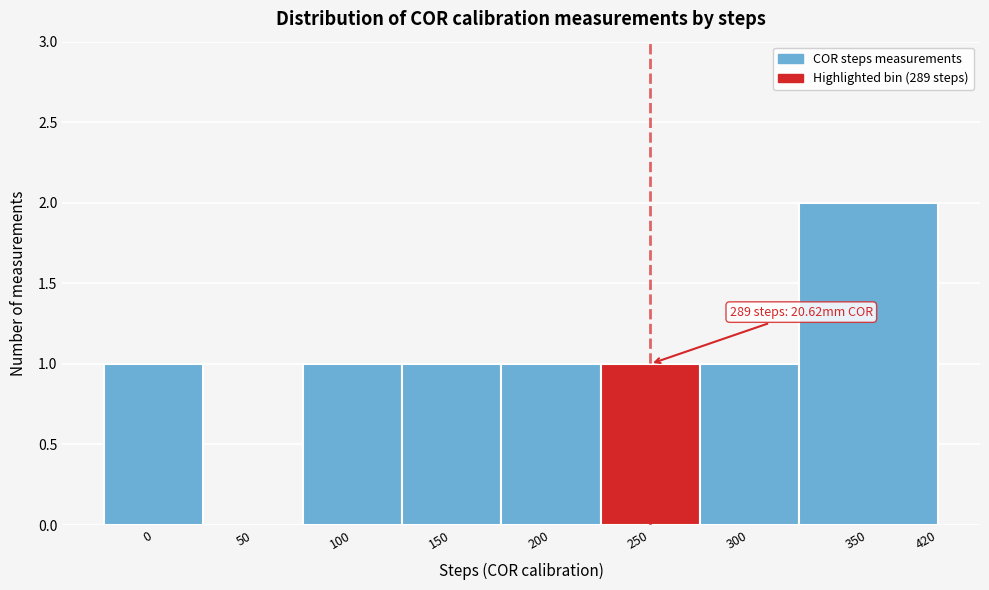

Reading left to right, transcribe all the data shown in this chart.

0=1	50=0	100=1	150=1	200=1	250=1	300=1	350=2